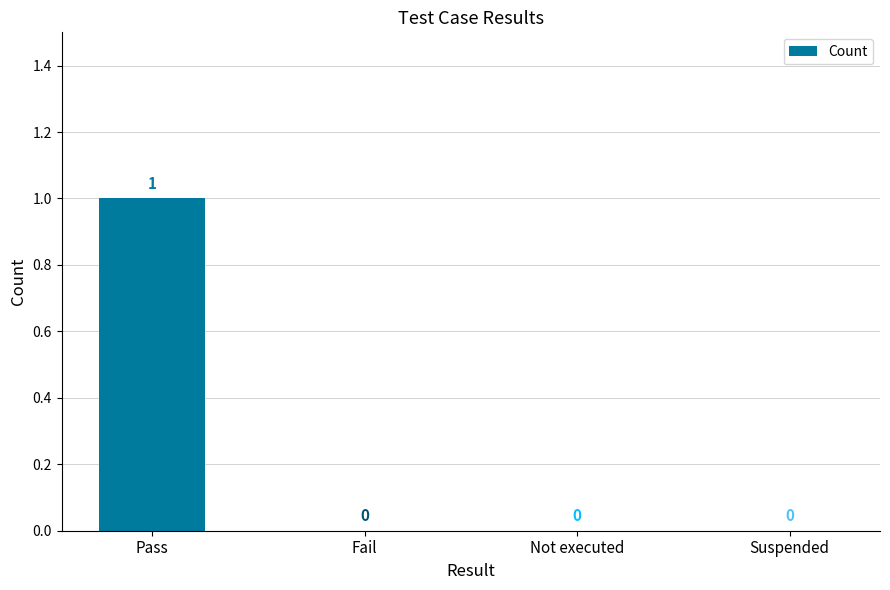

True or false: the data shows 0 at Suspended.

True